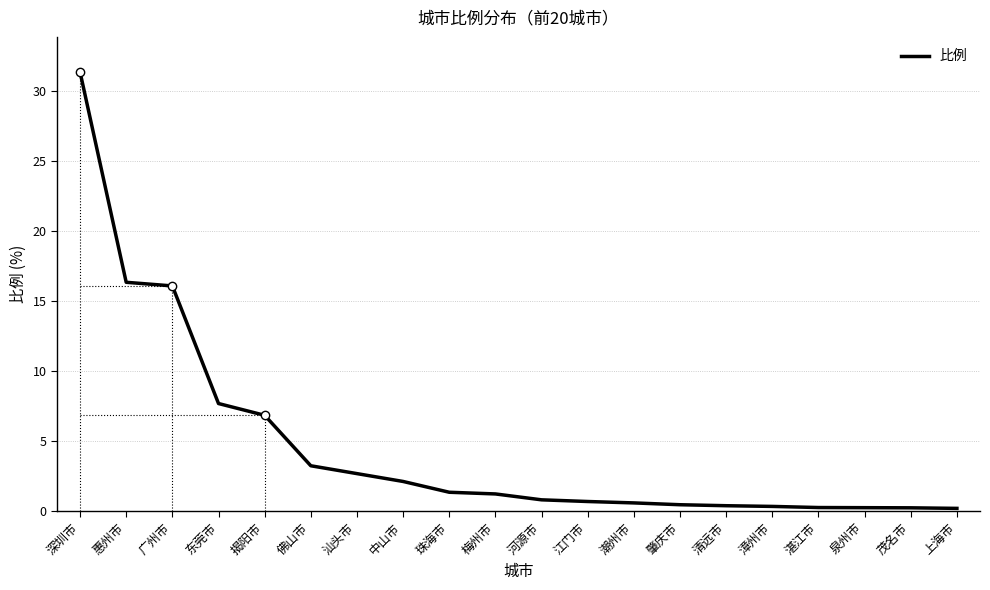

Approximately how many times larger is the value at 湛江市 compared to 汕头市?

0.1